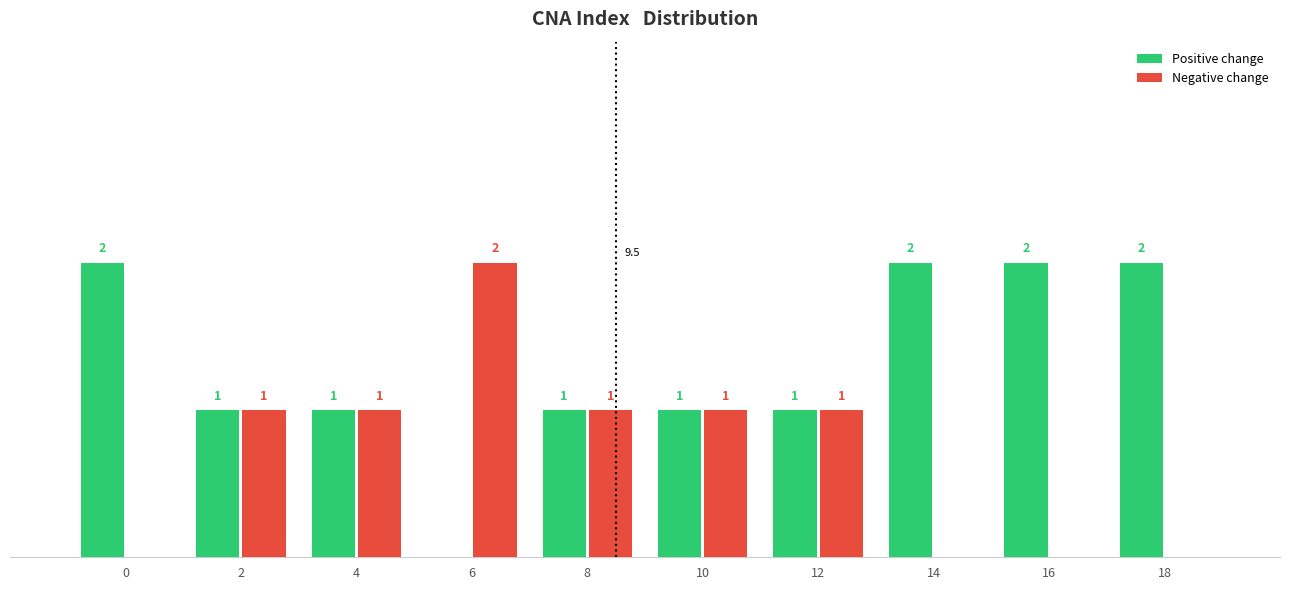

What are all the series names shown in the legend?

Positive change, Negative change